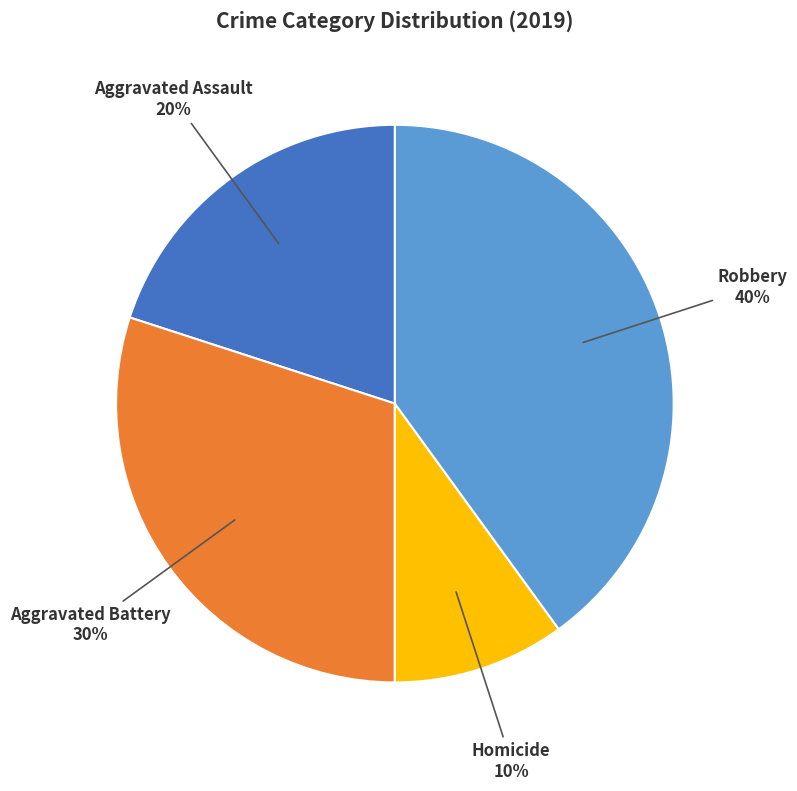

To the nearest percent, what is the average slice percentage?

20%